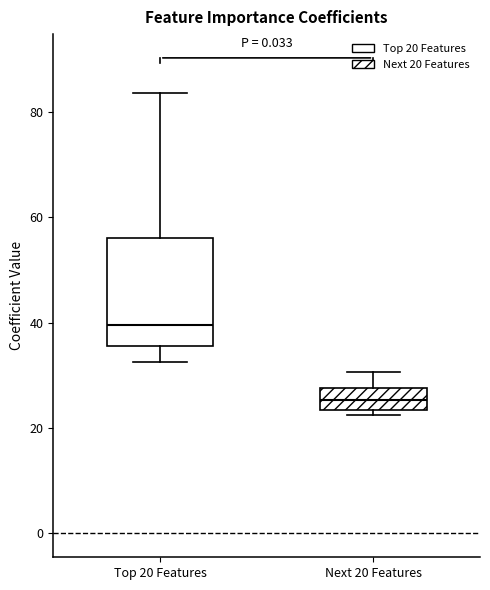

Reading left to right, read every box against the y-axis: the position of its median line, the range the box covers, and the ends of its whiskers. The values are not printed on the chart, so give them approximately, as read against the axis.

Top 20 Features: median 40, box 36 to 56, whiskers 32 to 84
Next 20 Features: median 26, box 24 to 28, whiskers 22 to 30